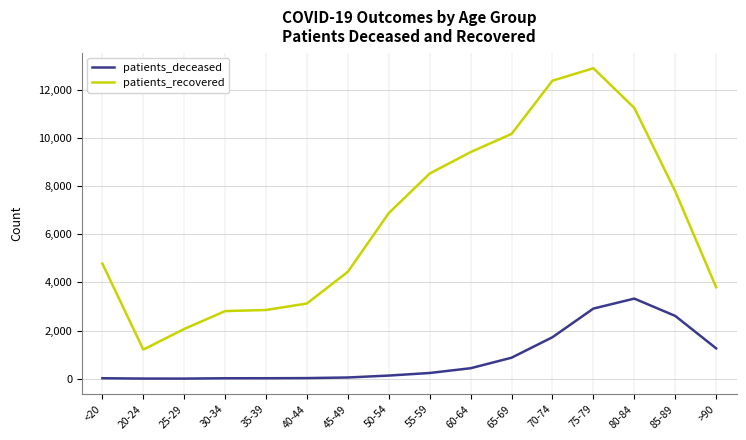

The value of patients_recovered at 25-29 is 2064. True or false?

True